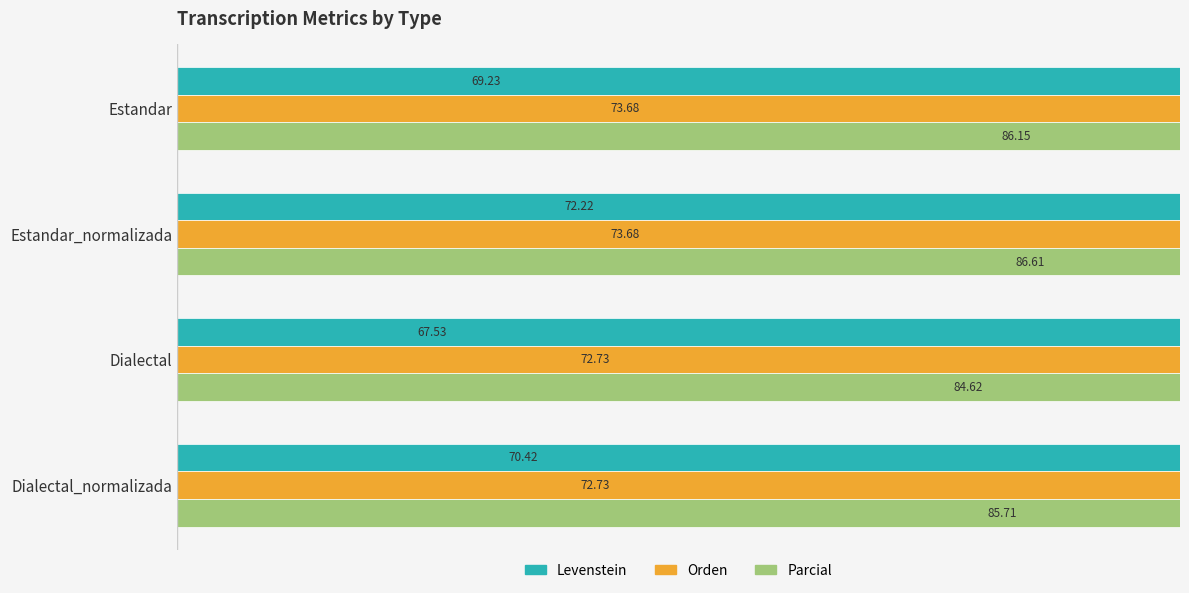

What is the spread (max minus min) of values at Dialectal?

17.1